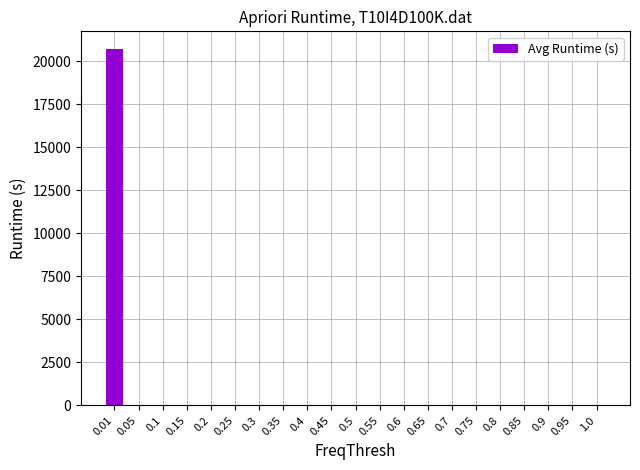

Is it true that the value at 0.4 is 2.5?

True